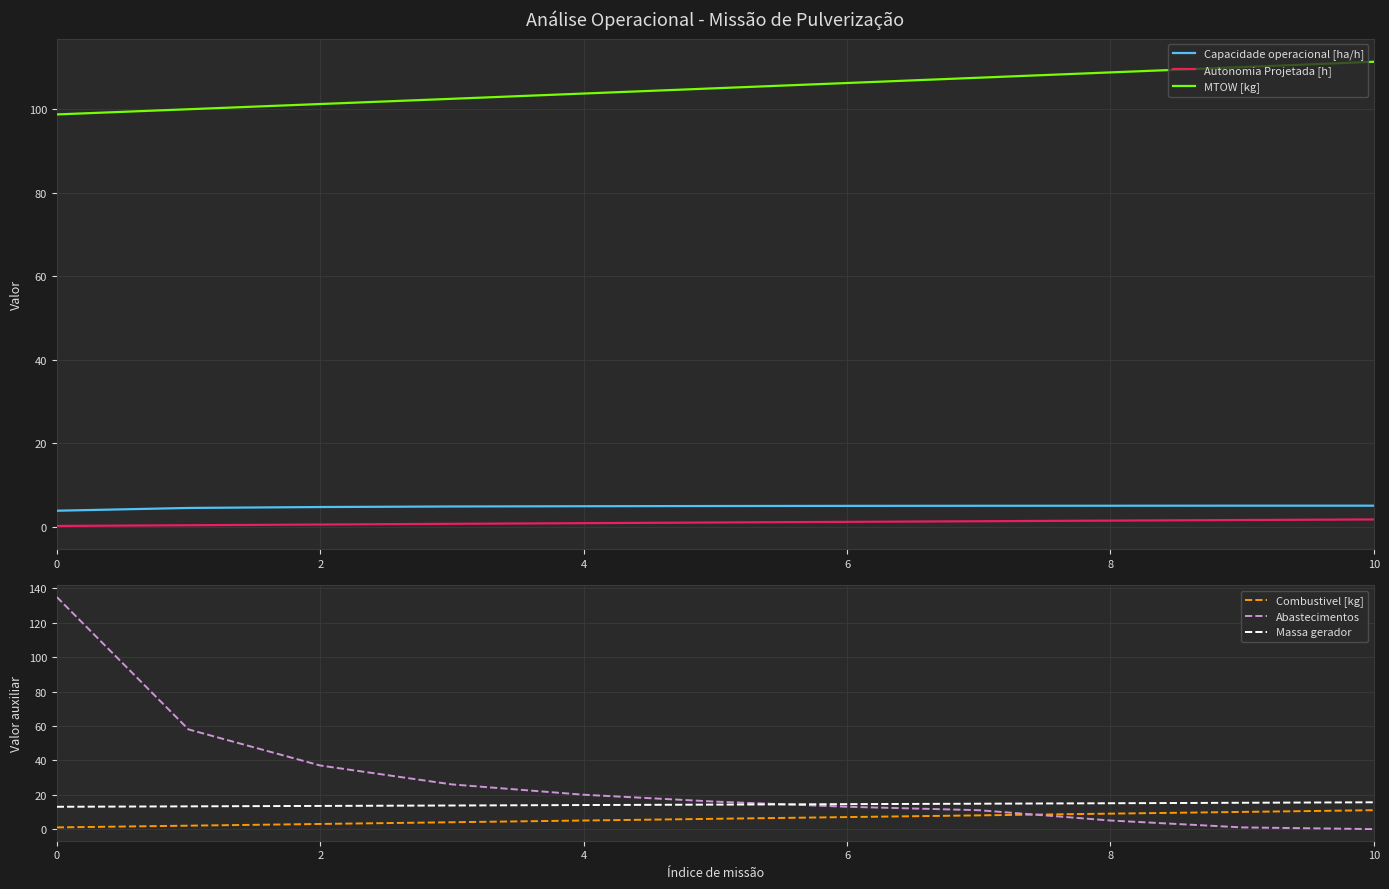

Rank the series by their maximum value, from highest to lowest.

Abastecimentos, MTOW [kg], Massa gerador, Combustivel [kg], Capacidade operacional [ha/h], Autonomia Projetada [h]